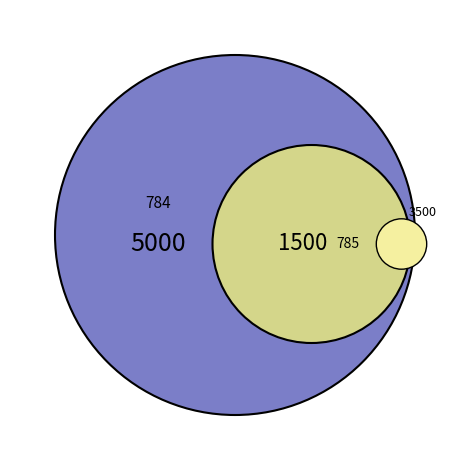

Which slice is the largest?

784